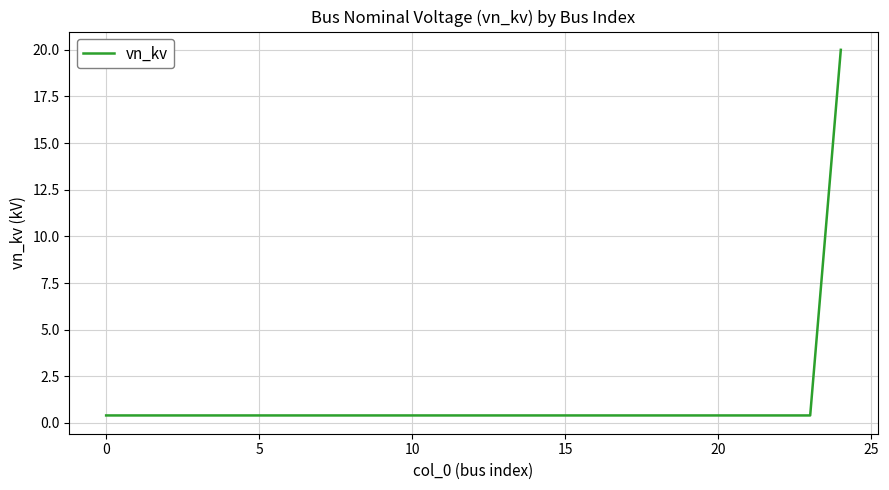

What is the difference between the maximum and minimum values?

19.6